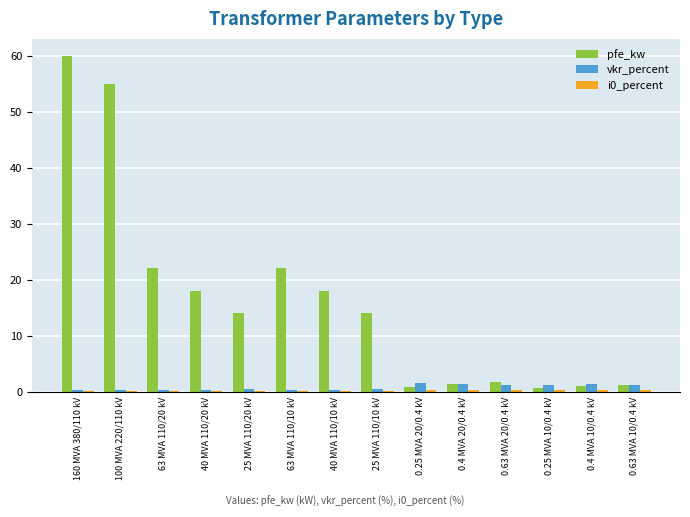

What is the maximum value shown in the chart?

60.0